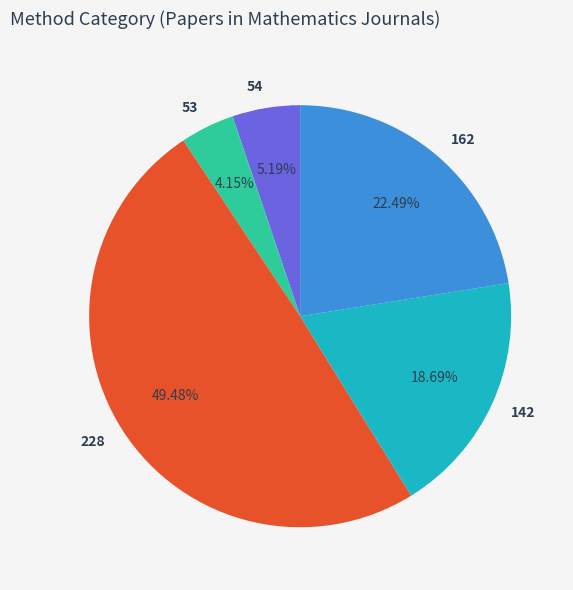

To the nearest percent, what percentage of the pie is 54?

5%